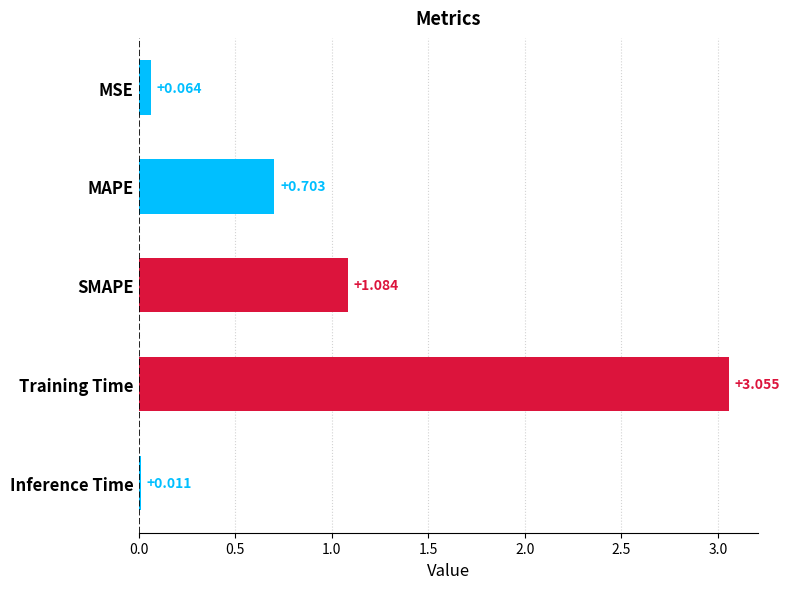

Rank the categories by value from highest to lowest.

Training Time, SMAPE, MAPE, MSE, Inference Time